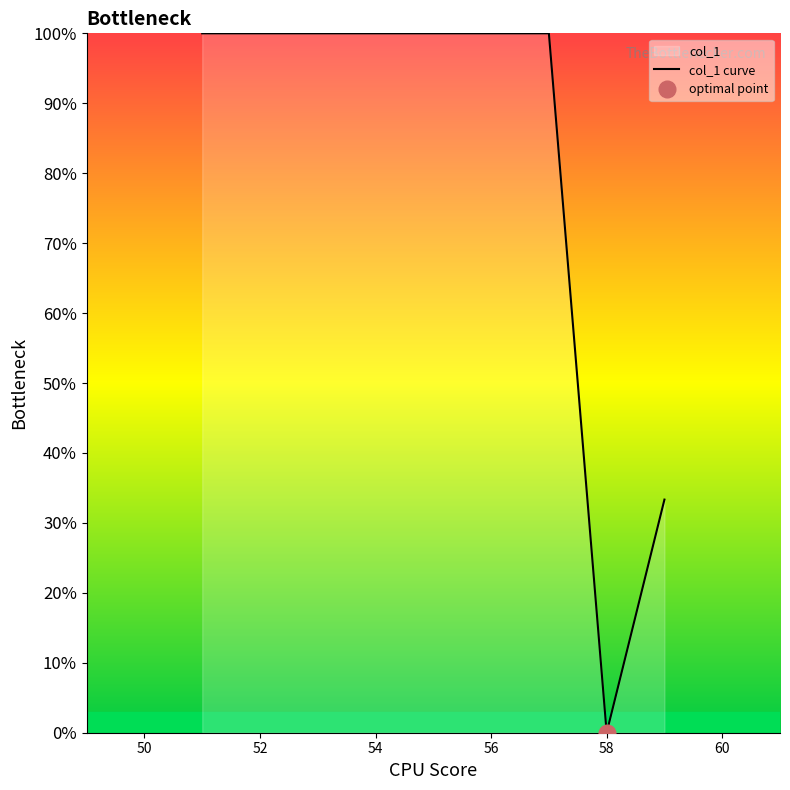

What is the maximum value for col_1 curve?

100.0